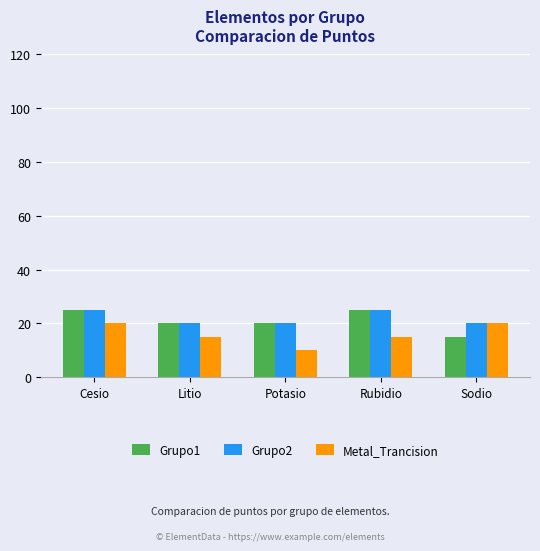

Reading left to right, list all the values displayed in this chart.

Grupo1: 25	20	20	25	15
Grupo2: 25	20	20	25	20
Metal_Trancision: 20	15	10	15	20